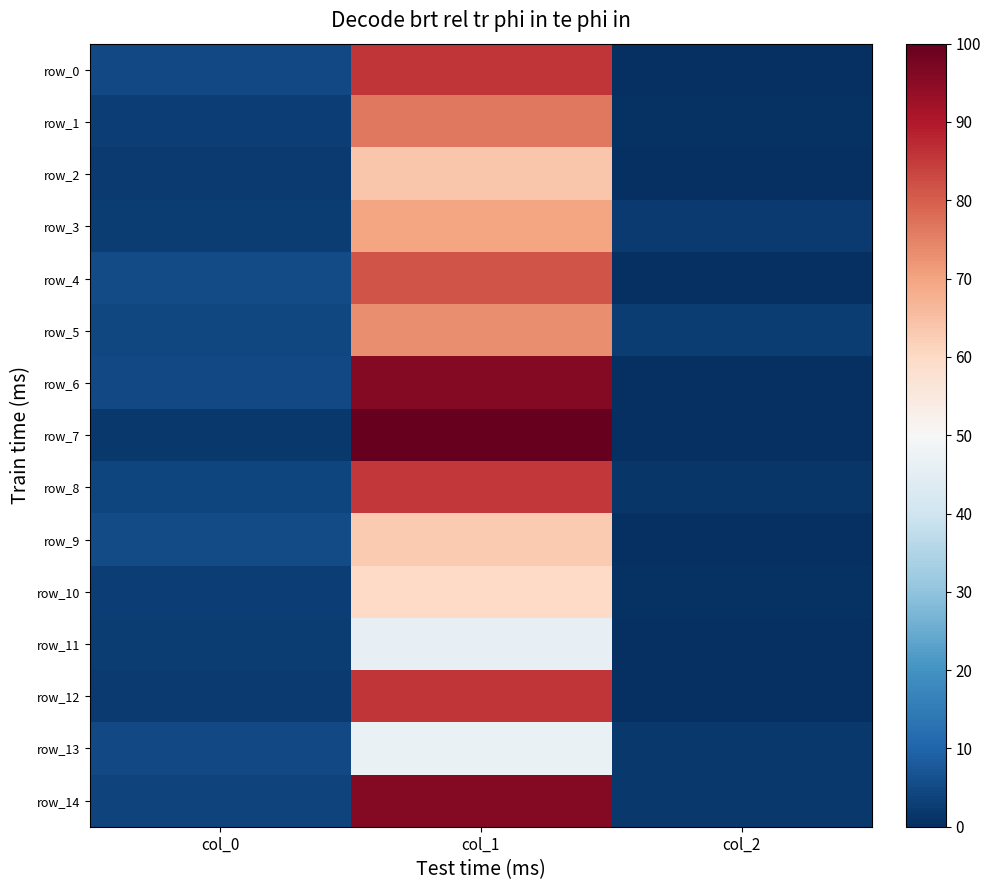

List the labels in order of row_7 value, largest first.

col_1, col_0, col_2